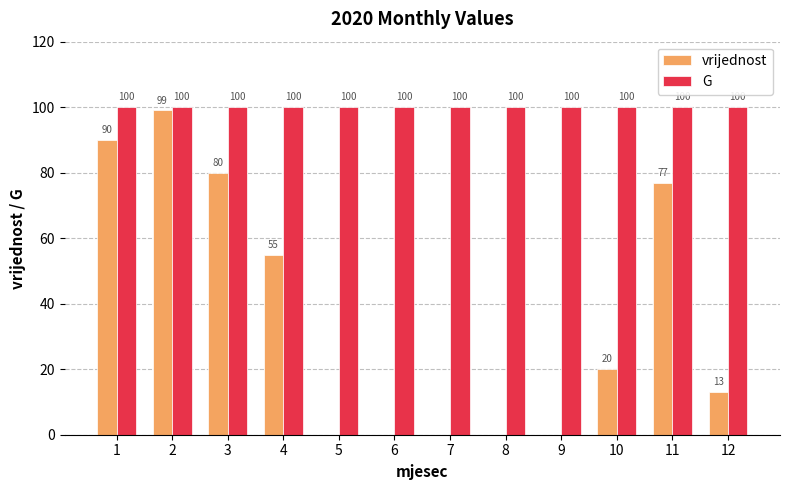

How many groups of bars are there?

12